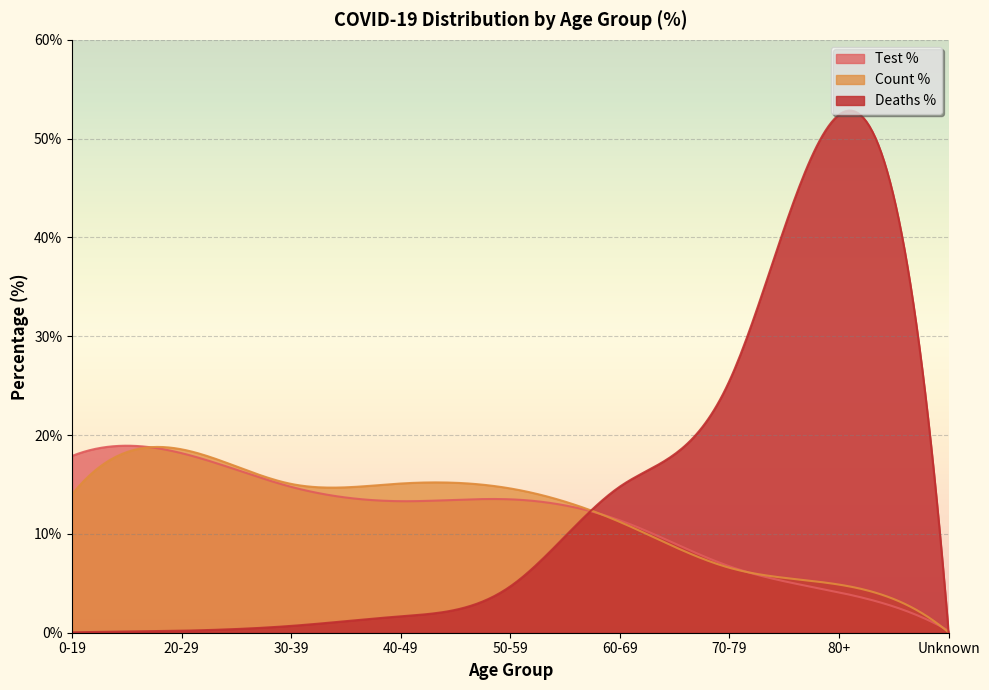

What is the value of the COVID_TEST_PCT point at the 2nd from the left?

18.2